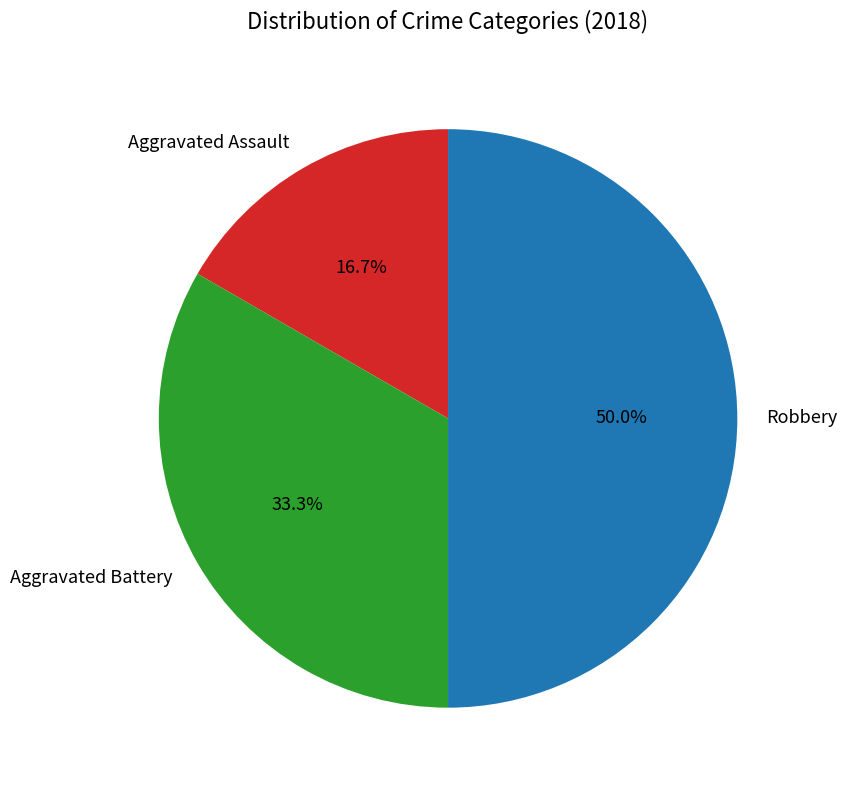

To the nearest percent, what percentage of the pie is Aggravated Battery?

33%